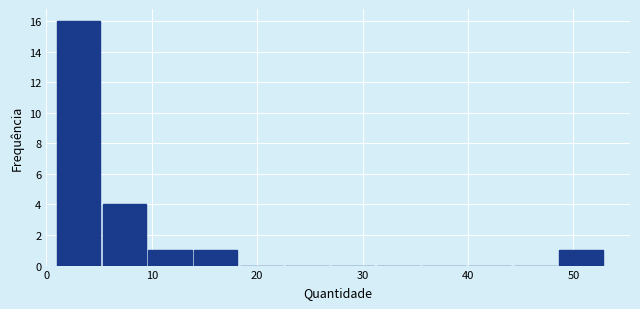

Reading left to right, list every bar in this chart as the range it spans on the x-axis followed by its height. Neither the bar edges nor the heights are printed on the chart, so give them approximately, as read against the axes.

1 to 5: 16
5 to 10: 4
10 to 14: 1
14 to 18: 1
18 to 23: 0
23 to 27: 0
27 to 31: 0
31 to 36: 0
36 to 40: 0
40 to 44: 0
44 to 49: 0
49 to 53: 1